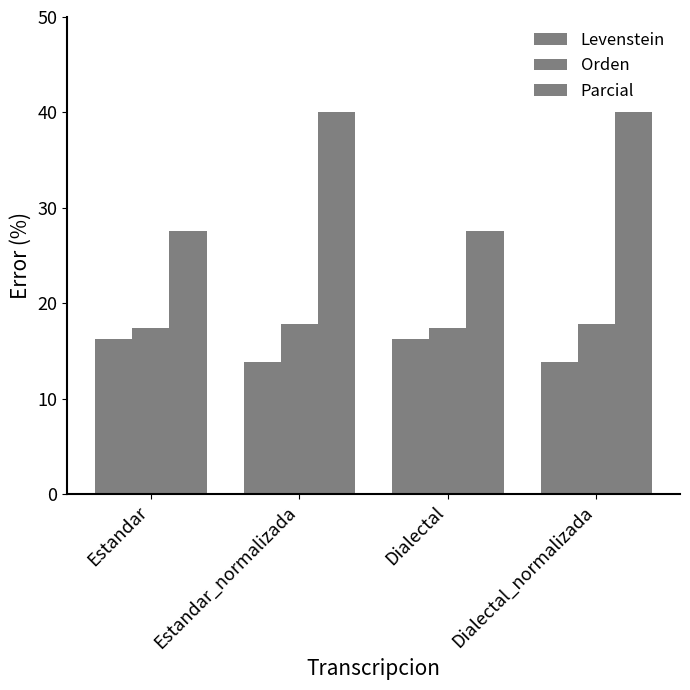

How many Orden values are between 17 and 18?

4